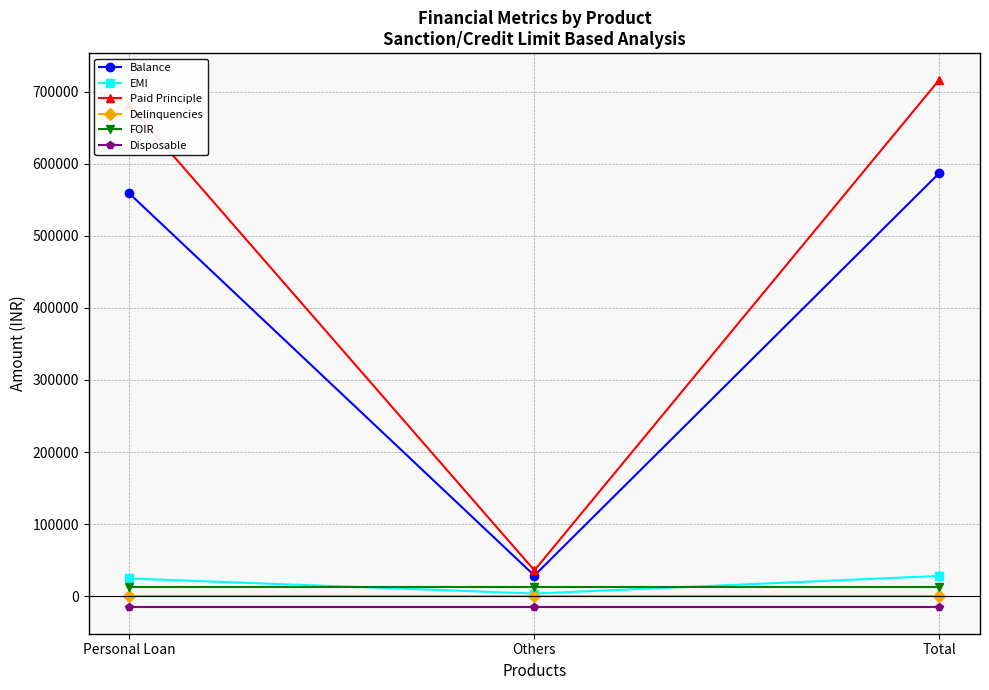

What is the value of the Balance point at the 2nd from the left?

28565